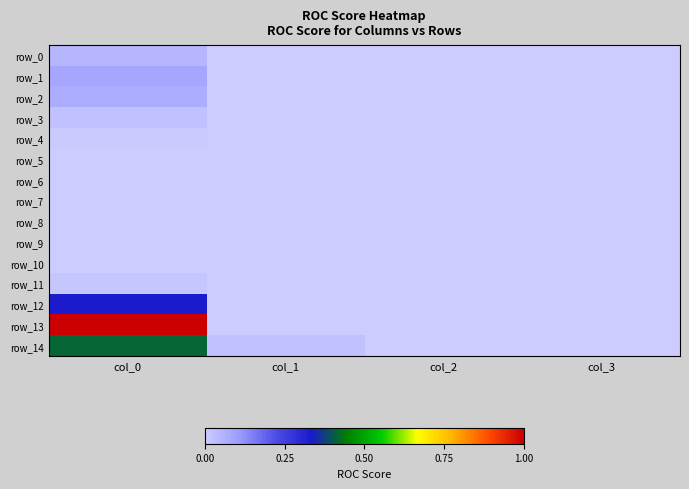

List the labels in order of row_6 value, smallest first.

col_0, col_1, col_2, col_3